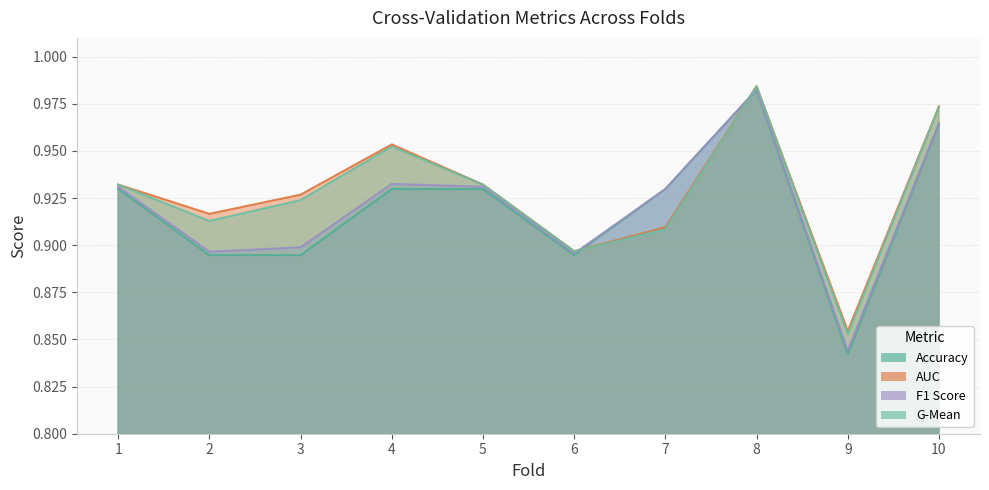

What is the average value of the g_mean series?

0.9